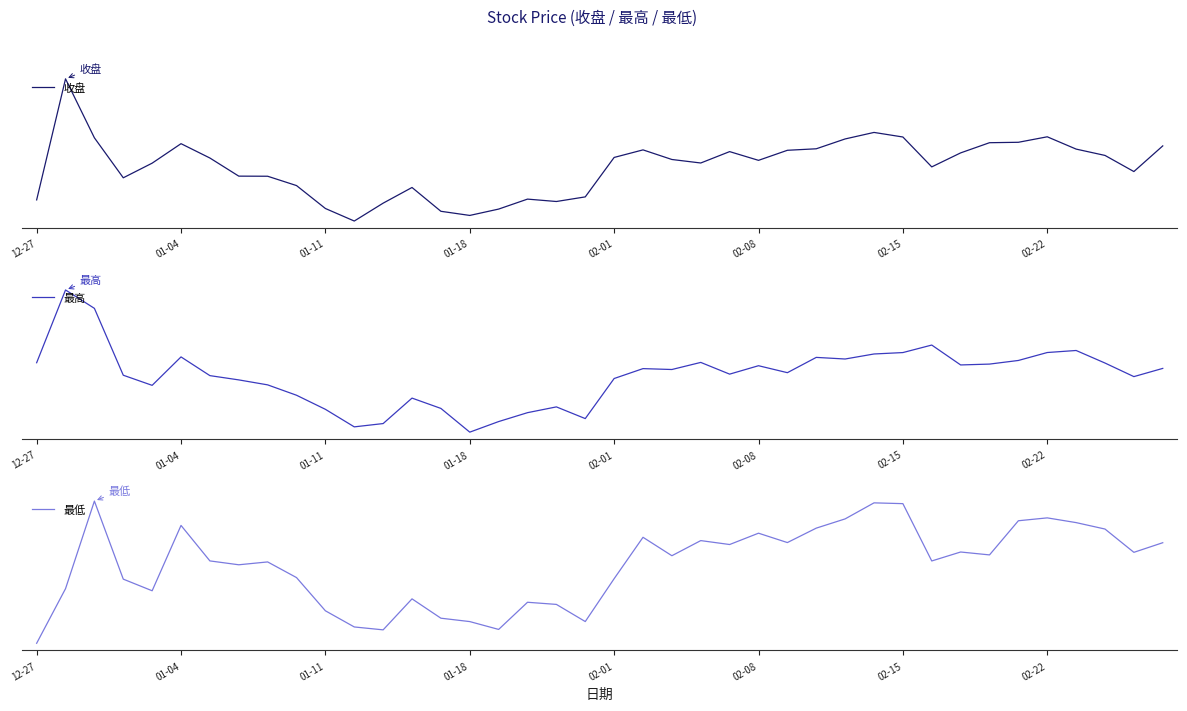

Reading left to right, extract all data points from this chart.

收盘: 963.4	1037.3	1001.3	976.9	985.8	997.7	988.9	977.9	977.8	972.1	958.1	950.4	961.4	970.9	956.4	953.9	957.7	963.8	962.4	965.2	989.3	993.9	988.0	985.9	992.8	987.5	993.6	994.6	1000.6	1004.6	1001.8	983.5	992.1	998.3	998.5	1001.9	994.4	990.5	980.7	996.3
最高: 999.8	1044.1	1032.9	992.2	986.0	1003.3	991.9	989.3	986.3	980.0	971.4	960.7	962.7	978.2	972.0	957.5	963.9	969.4	972.9	965.8	990.2	996.2	995.7	1000.0	992.8	998.0	993.7	1003.0	1002.1	1005.1	1006.0	1010.6	998.4	999.0	1001.2	1006.0	1007.2	999.6	991.3	996.3
最低: 943.8	965.3	999.7	969.0	964.5	990.1	976.2	974.7	975.8	969.6	956.6	950.2	949.1	961.3	953.7	952.3	949.3	959.9	959.1	952.4	969.2	985.5	978.2	984.2	982.6	987.1	983.4	989.1	992.7	999.0	998.7	976.2	979.7	978.5	992.0	993.1	991.2	988.7	979.5	983.3